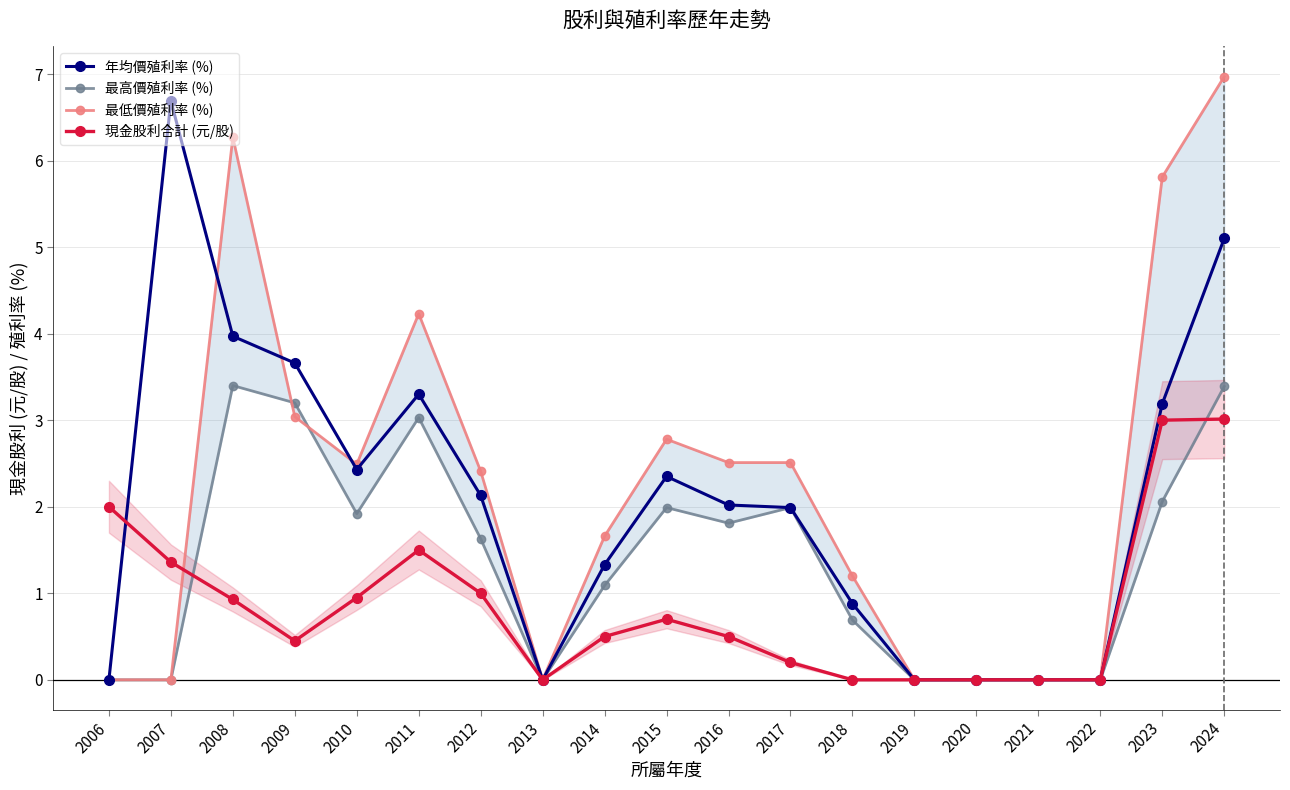

Reading left to right, what are all the values shown in this chart?

年均價殖利率 (%): 2006=0.0	2007=6.7	2008=4.0	2009=3.7	2010=2.4	2011=3.3	2012=2.1	2013=0.0	2014=1.3	2015=2.4	2016=2.0	2017=2.0	2018=0.9	2019=0.0	2020=0.0	2021=0.0	2022=0.0	2023=3.2	2024=5.1
最高價殖利率 (%): 2006=0.0	2007=0.0	2008=3.4	2009=3.2	2010=1.9	2011=3.0	2012=1.6	2013=0.0	2014=1.1	2015=2.0	2016=1.8	2017=2.0	2018=0.7	2019=0.0	2020=0.0	2021=0.0	2022=0.0	2023=2.1	2024=3.4
最低價殖利率 (%): 2006=0.0	2007=0.0	2008=6.3	2009=3.0	2010=2.5	2011=4.2	2012=2.4	2013=0.0	2014=1.7	2015=2.8	2016=2.5	2017=2.5	2018=1.2	2019=0.0	2020=0.0	2021=0.0	2022=0.0	2023=5.8	2024=7.0
現金股利合計 (元/股): 2006=2.0	2007=1.4	2008=0.9	2009=0.5	2010=0.9	2011=1.5	2012=1.0	2013=0.0	2014=0.5	2015=0.7	2016=0.5	2017=0.2	2018=0.0	2019=0.0	2020=0.0	2021=0.0	2022=0.0	2023=3.0	2024=3.0